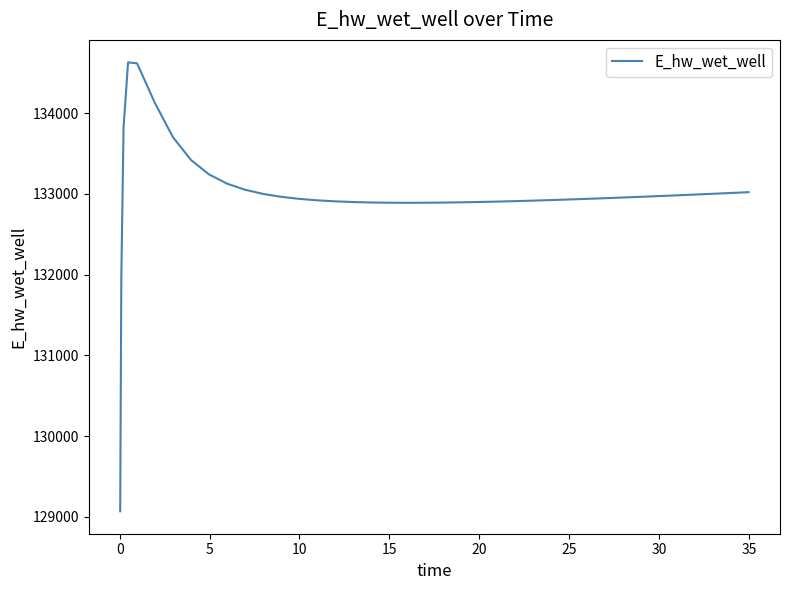

What is the greatest value displayed?

134628.0